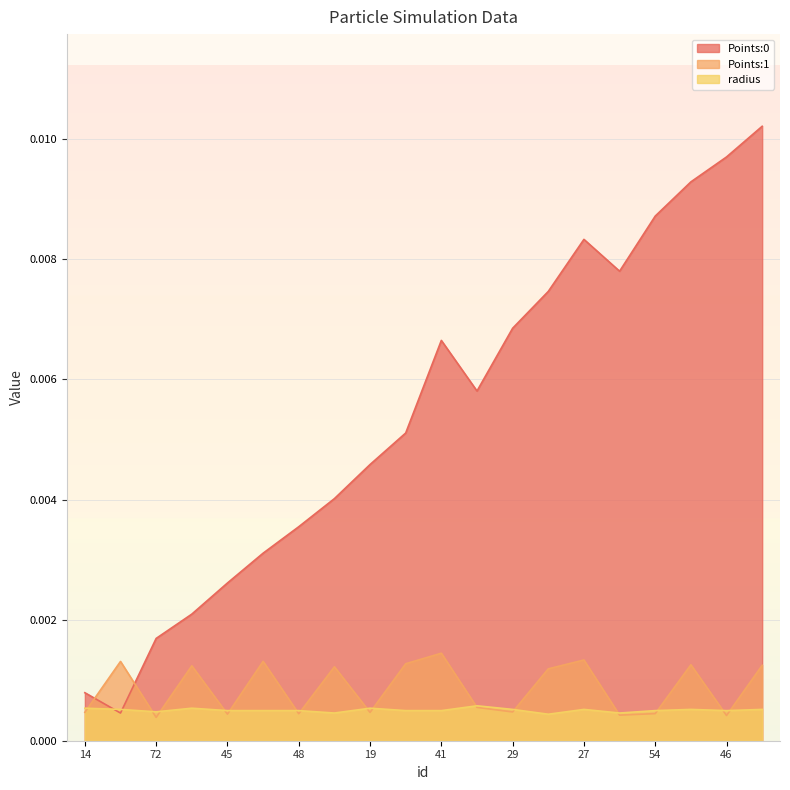

At how many categories does at least one series exceed 0?

20